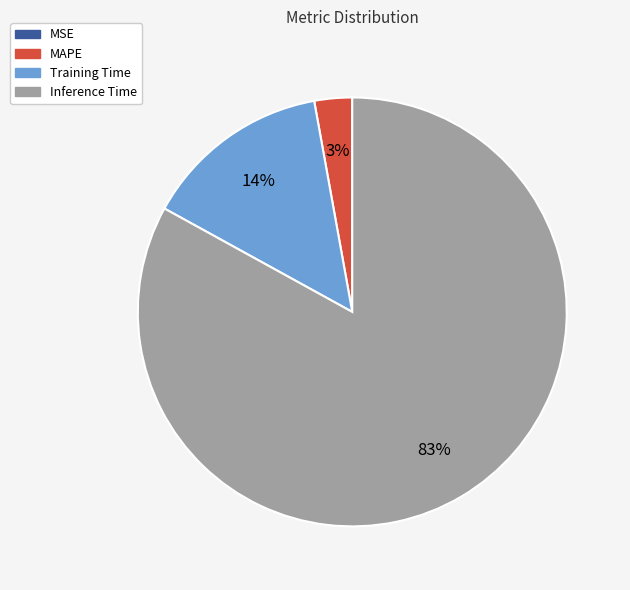

Is it true that Training Time is 1% of the pie?

False